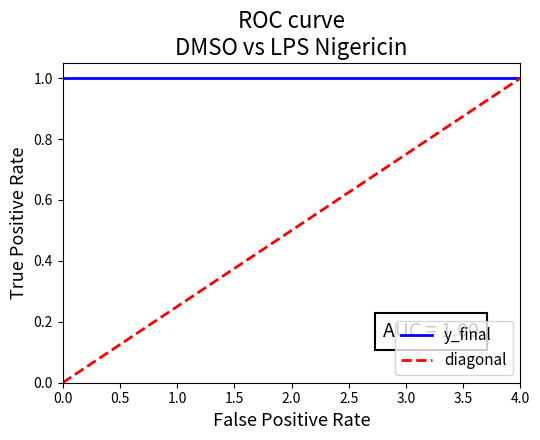

List the labels in order of diagonal value, smallest first.

0.0, 1.0, 2.0, 3.0, 4.0